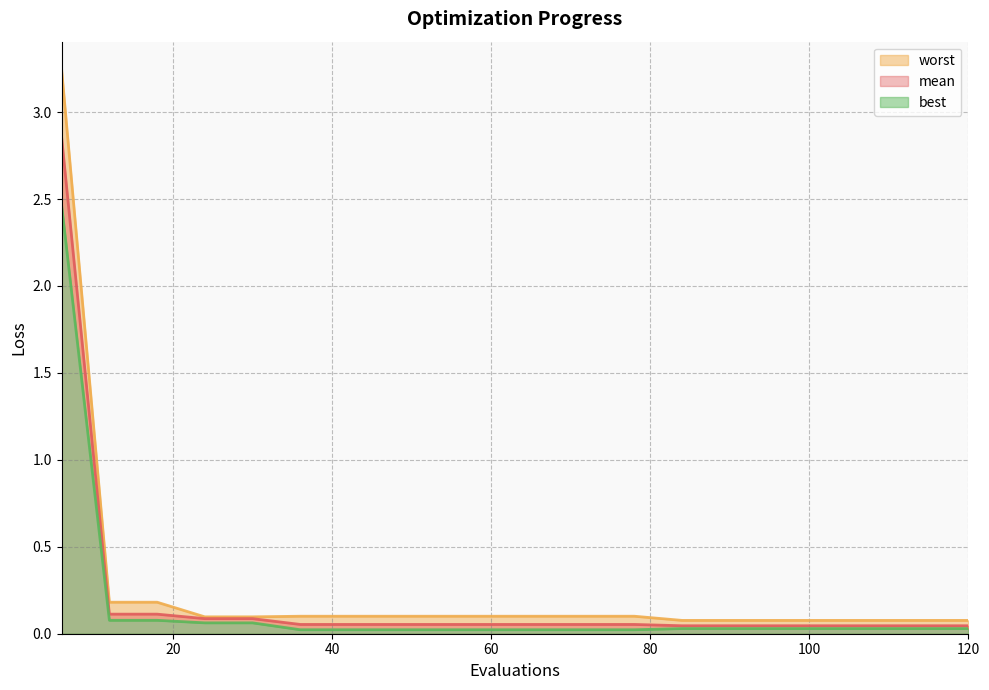

What is the maximum value for best?

2.5